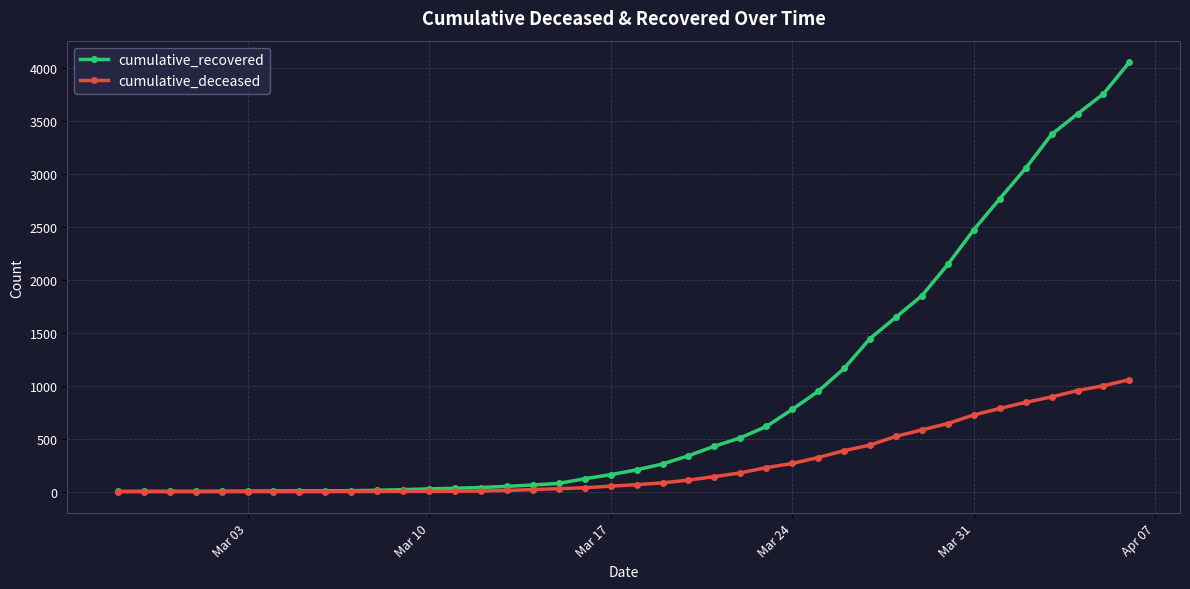

Which series has the widest spread of values?

cumulative_recovered